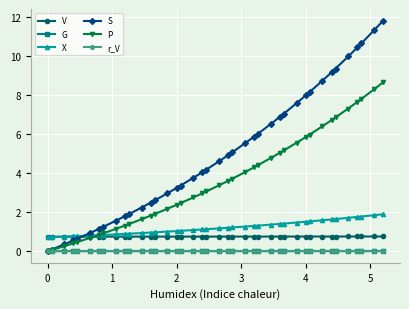

Which series has the largest total across all categories?

S